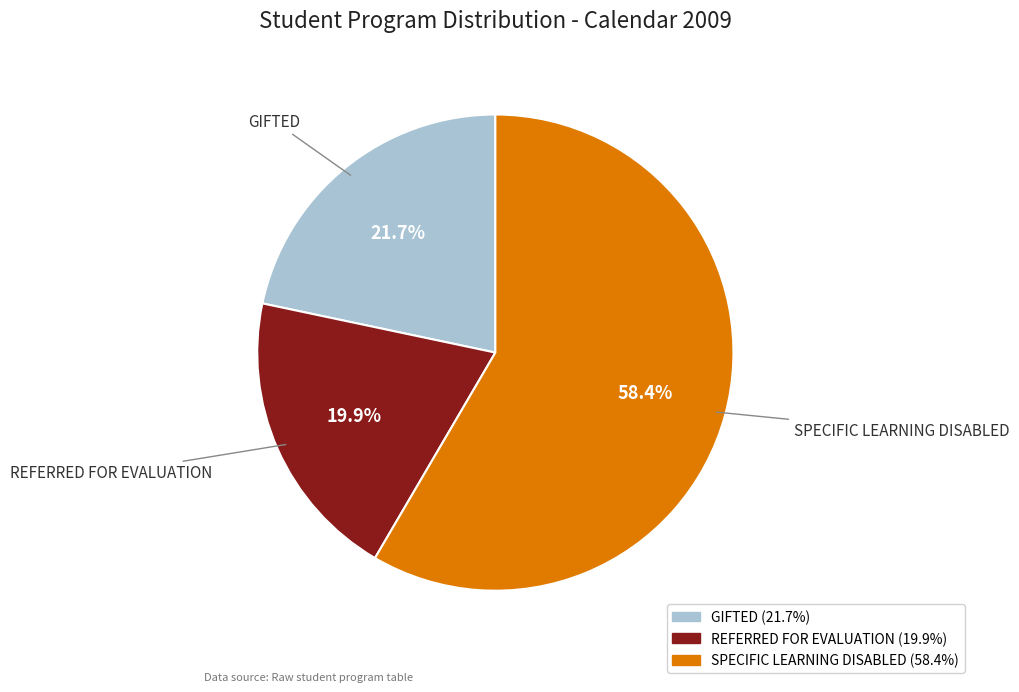

True or false: GIFTED accounts for 22% of the total.

True